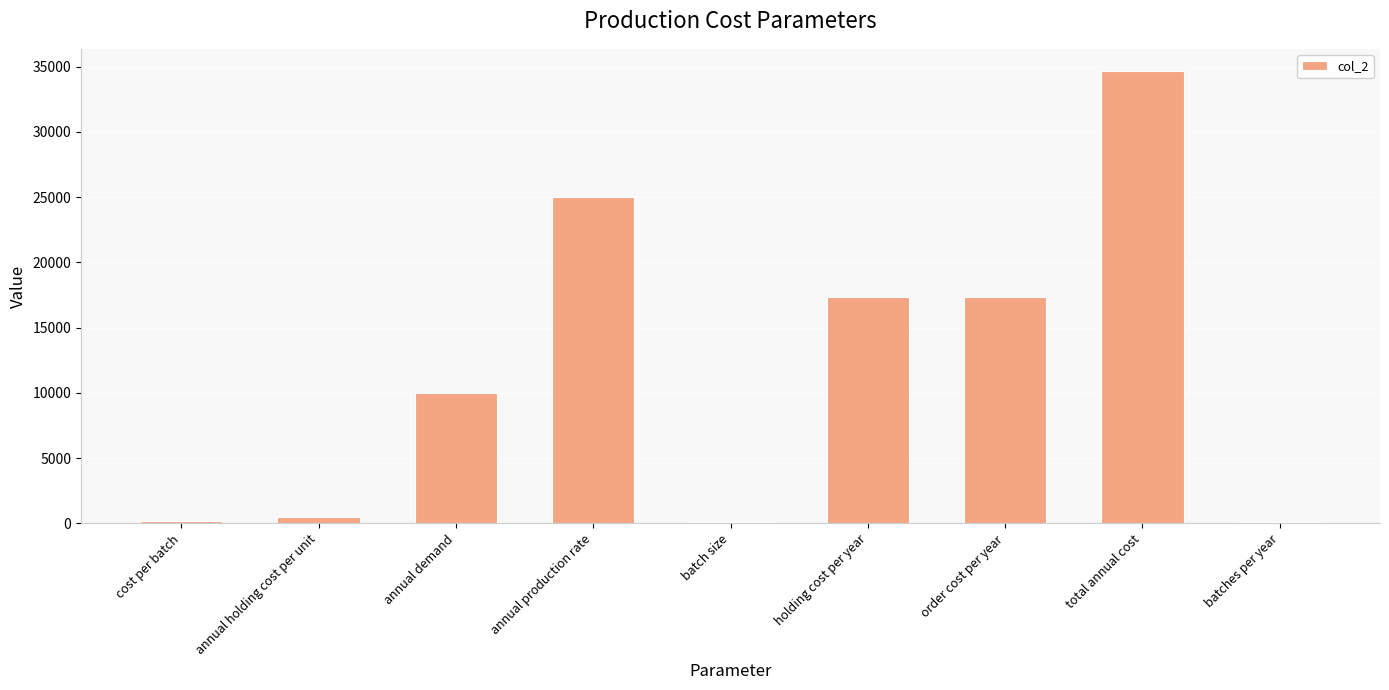

What is the approximate value at order cost per year?

17320.5